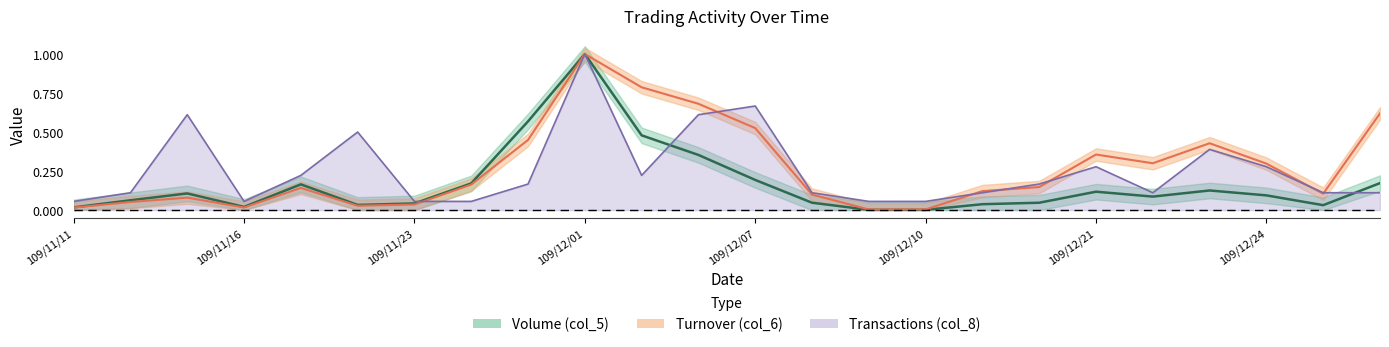

What position from the right is 109/11/20?

19